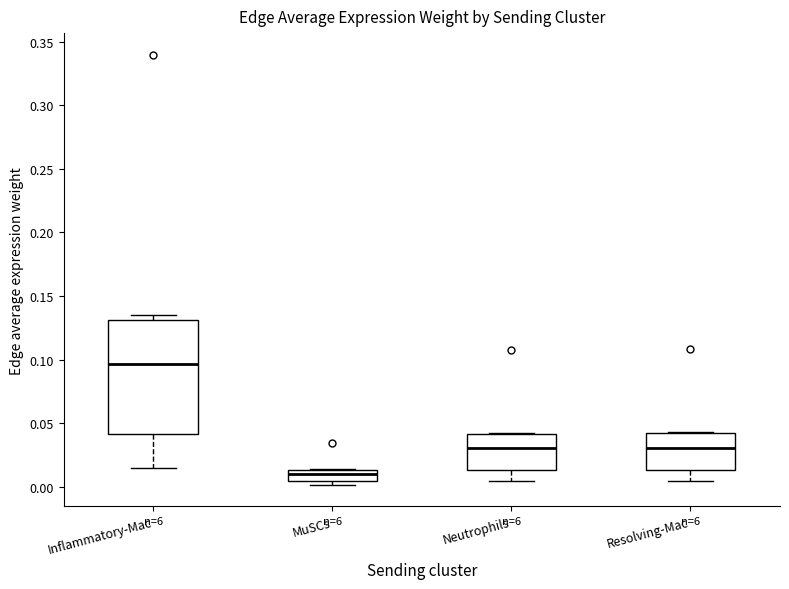

Which box has the highest median line?

Inflammatory-Mac